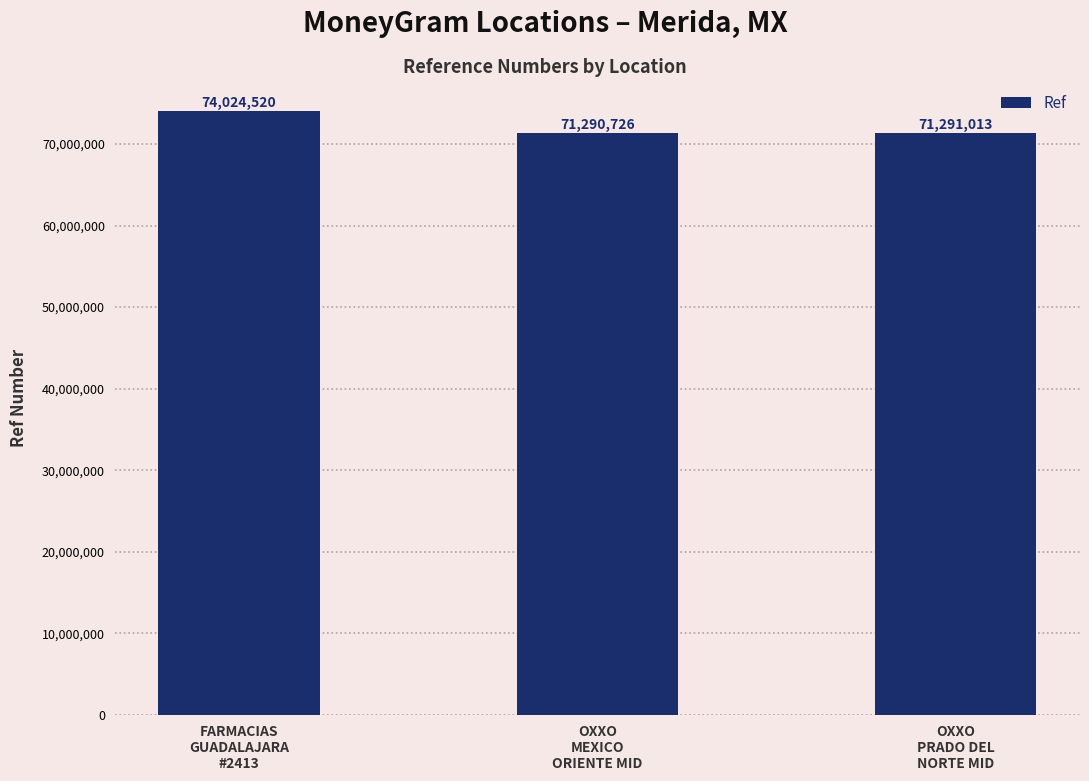

Which category has the lowest value across all series?

OXXO
MEXICO
ORIENTE MID